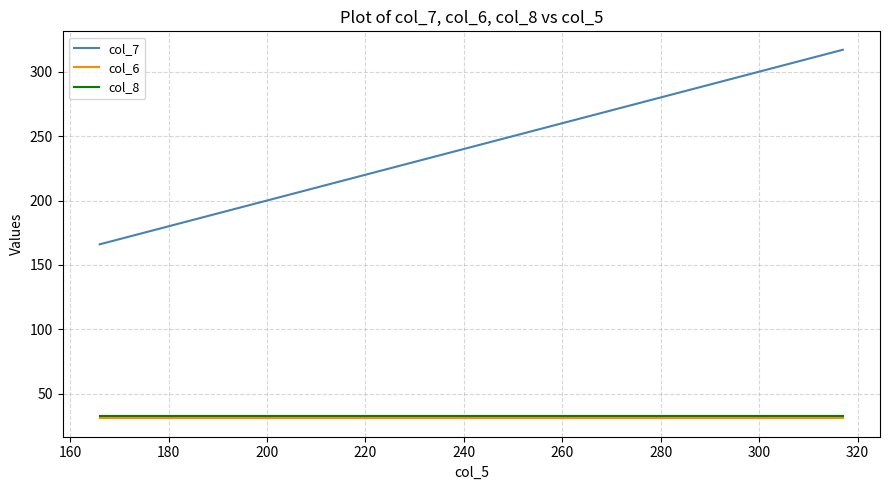

Which series has the largest total across all categories?

col_7